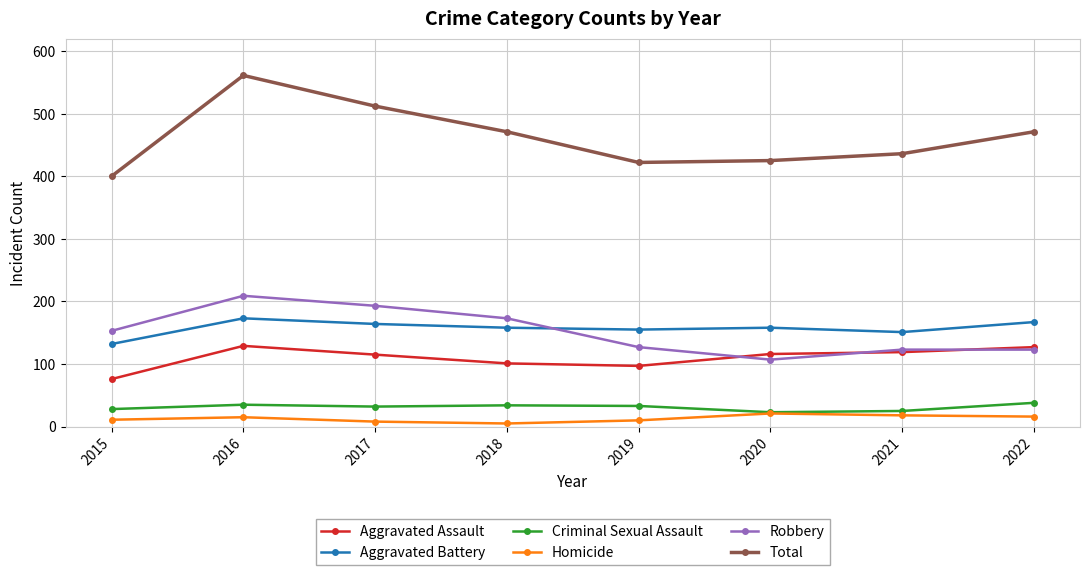

Where do Aggravated Battery and Robbery first cross each other?

2018 and 2019